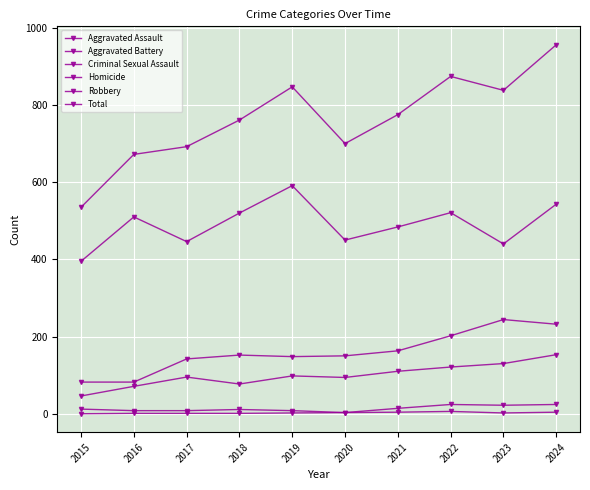

How many series are shown in this chart?

6